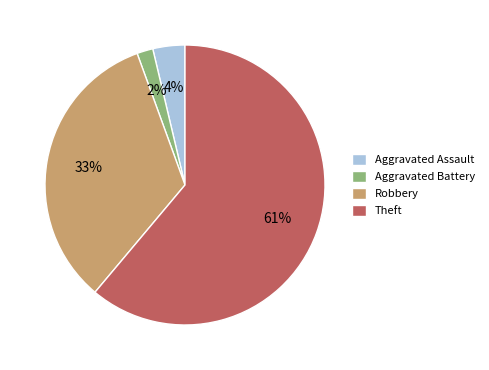

Combined, do Aggravated Assault and Aggravated Battery account for over 50%?

No